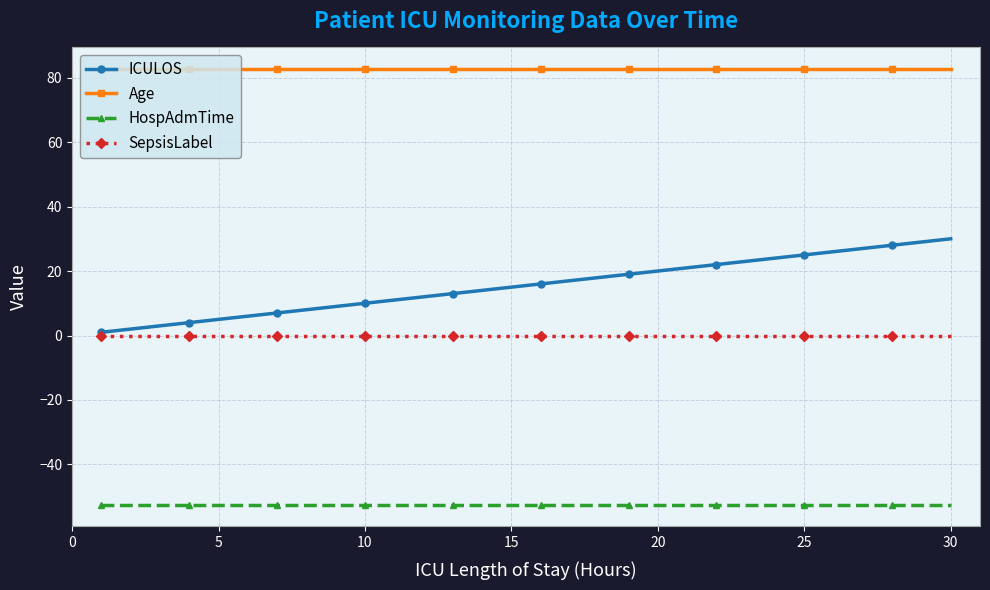

What are all the series names shown in the legend?

ICULOS, Age, HospAdmTime, SepsisLabel